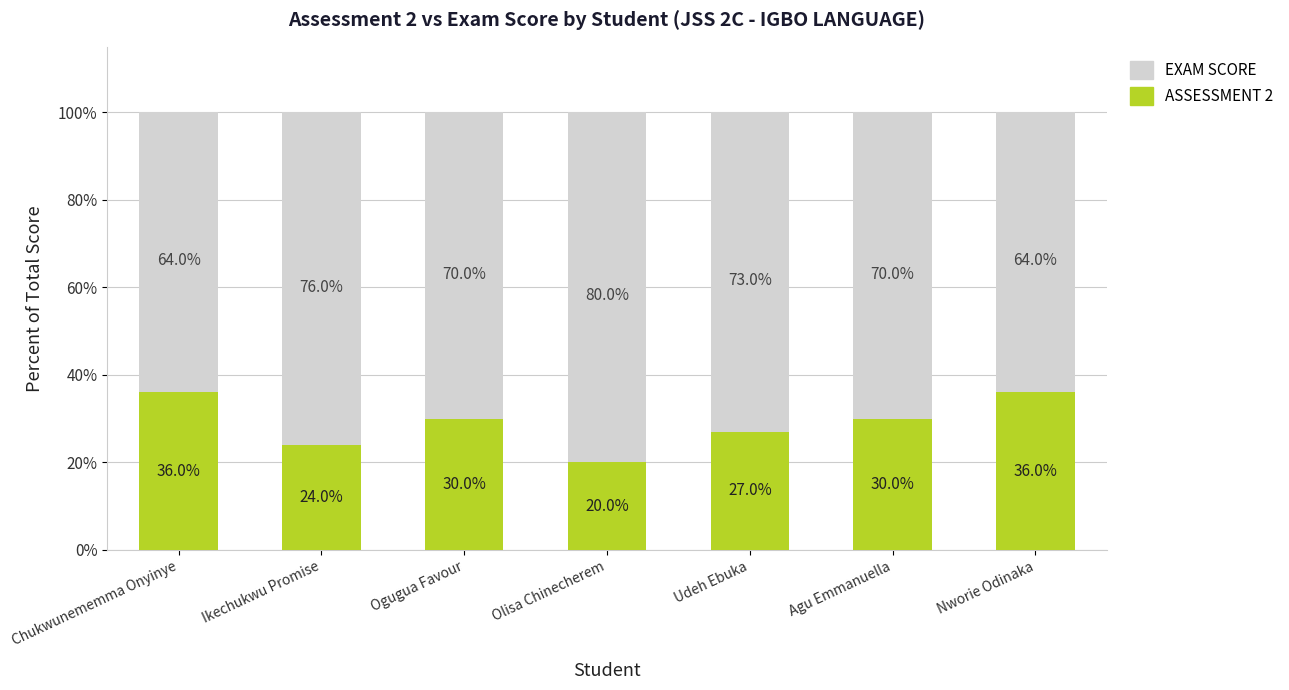

What is the approximate value of ASSESSMENT 2 at Nworie Odinaka, to the nearest 5?

35